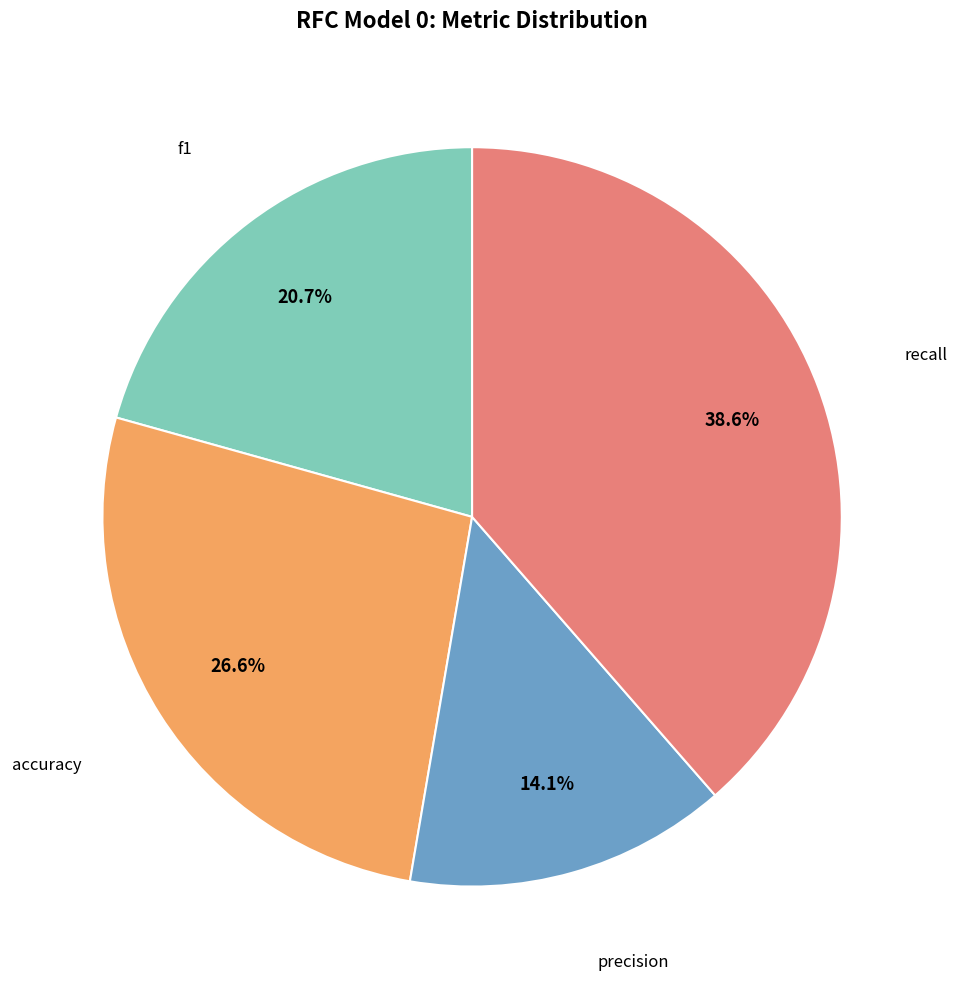

Does any single category account for the majority?

No